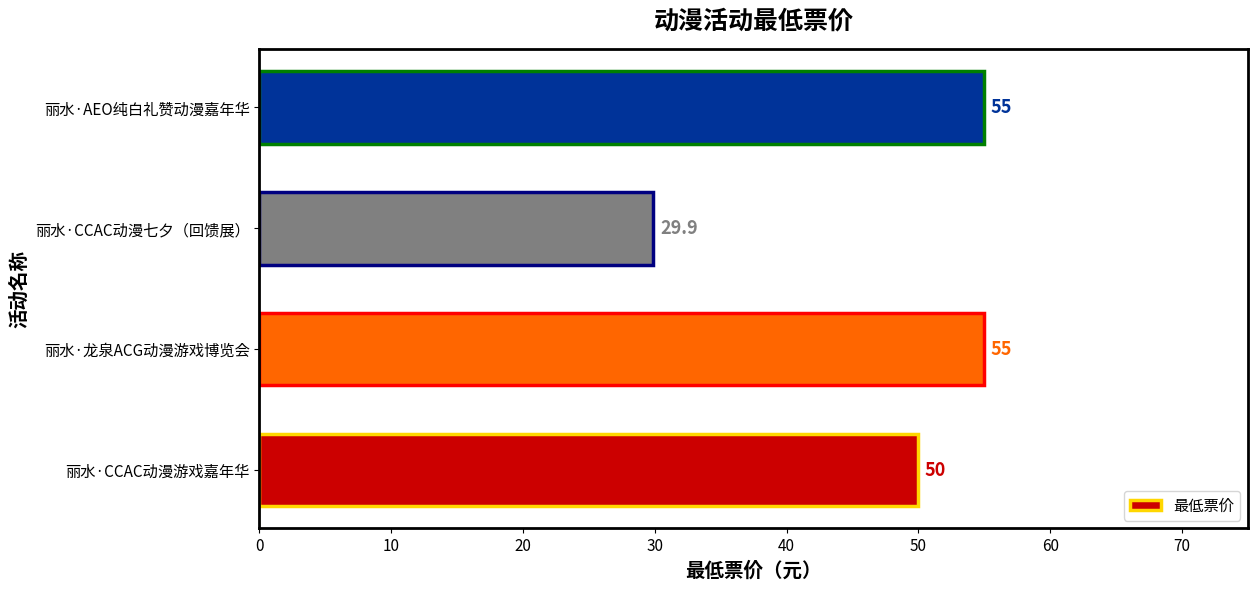

The value at 丽水·AEO纯白礼赞动漫嘉年华 is 55.0. True or false?

True